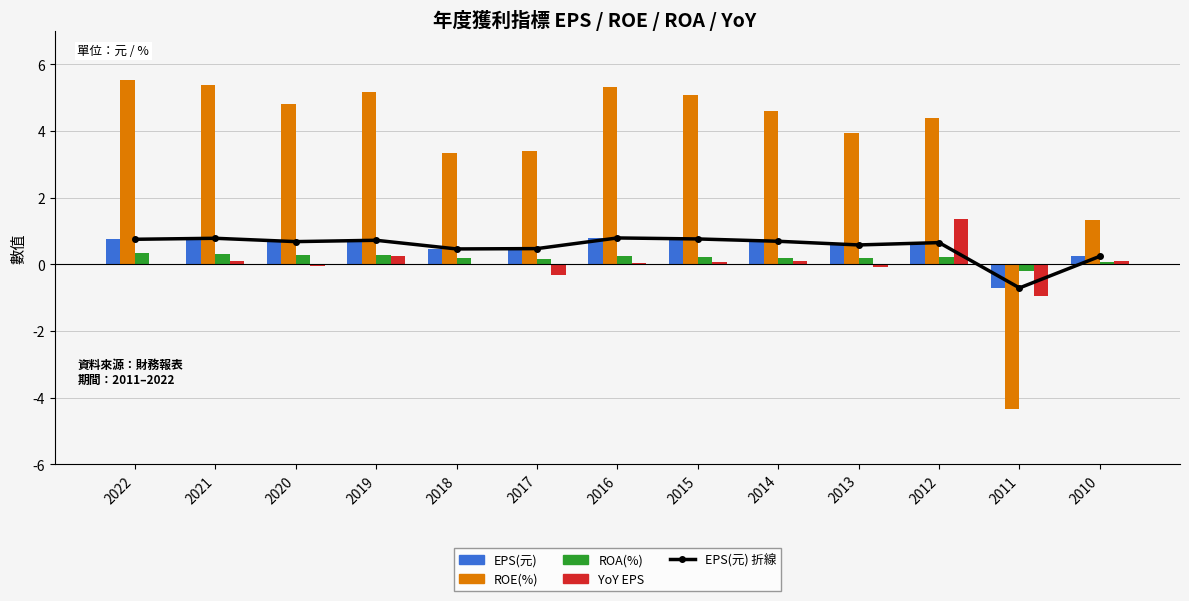

Rank the series at 2012 from lowest to highest value.

ROA(%), EPS(元) 折線, EPS(元), YoY EPS, ROE(%)